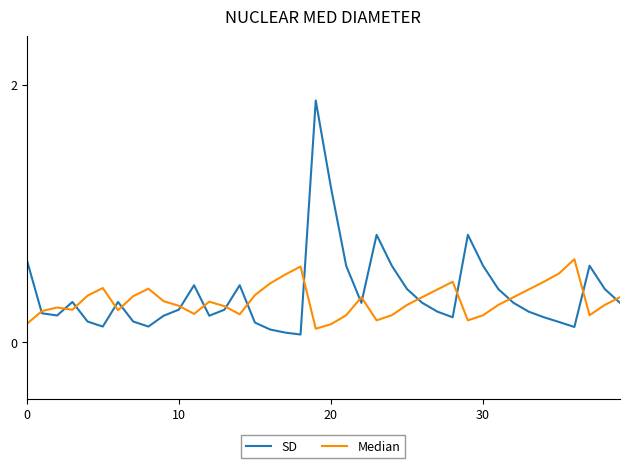

Which series has the largest range (max minus min)?

SD